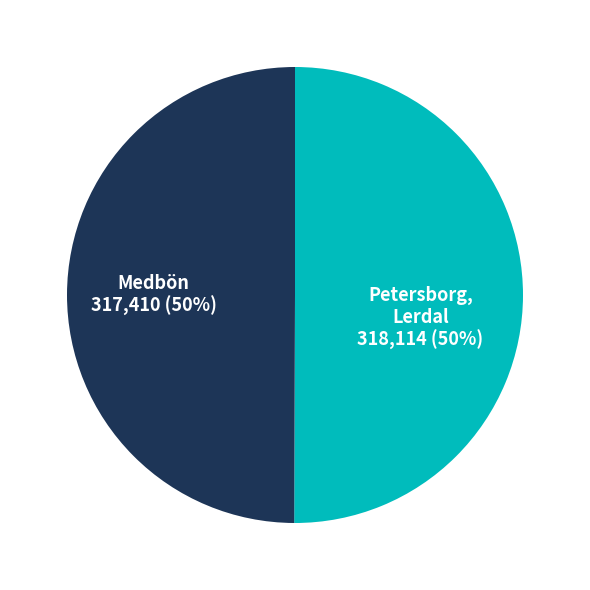

What percentage is the Petersborg, Lerdal slice, to the nearest percent?

50%